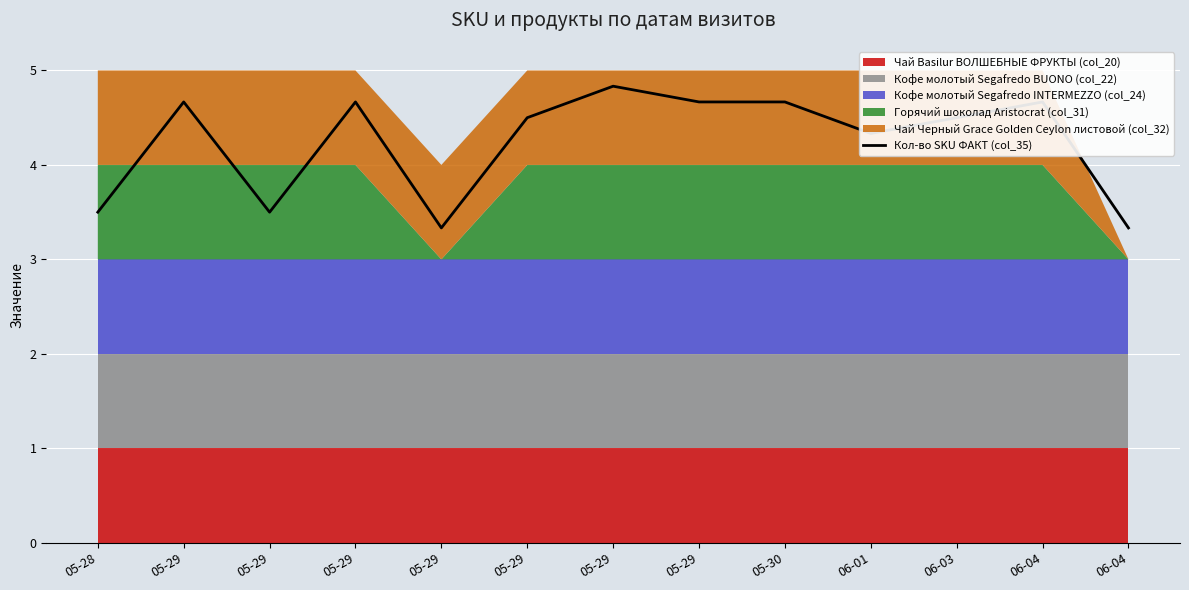

What is the label of the 12th point from the right?

05-29